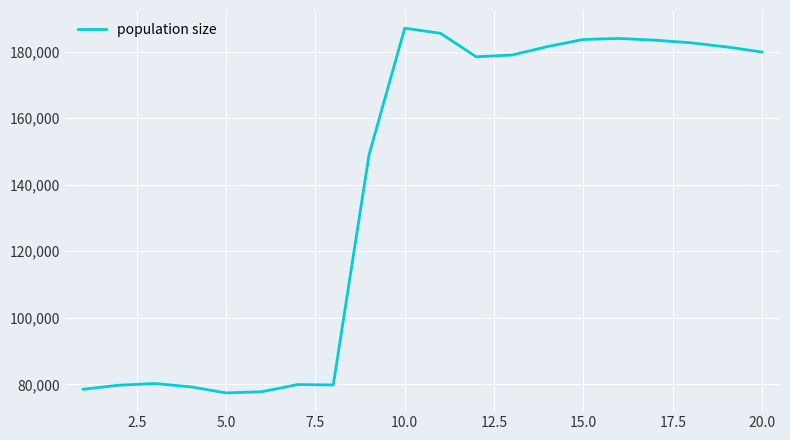

Does the chart display data point markers on the line(s)?

No